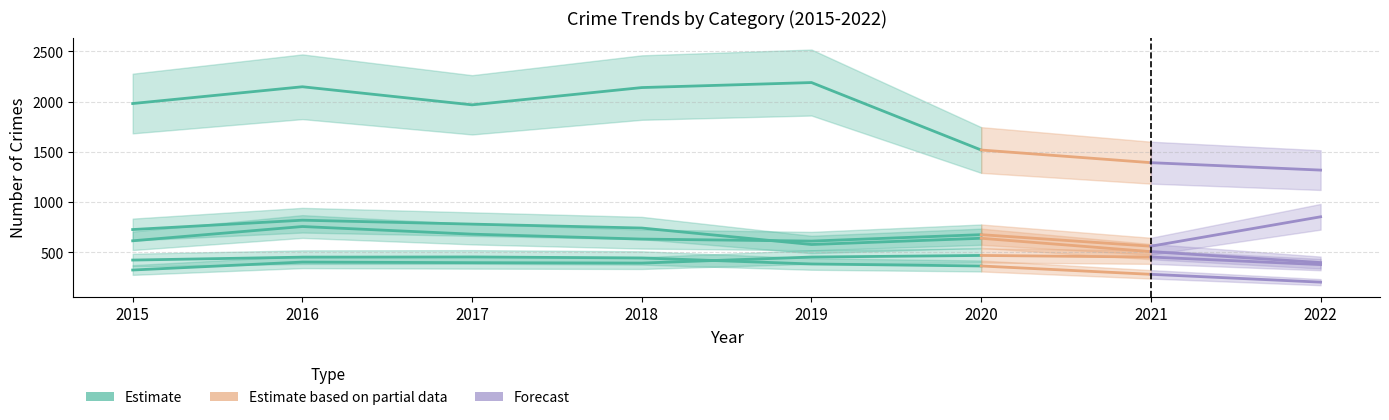

Which series has the largest total across all categories?

Theft